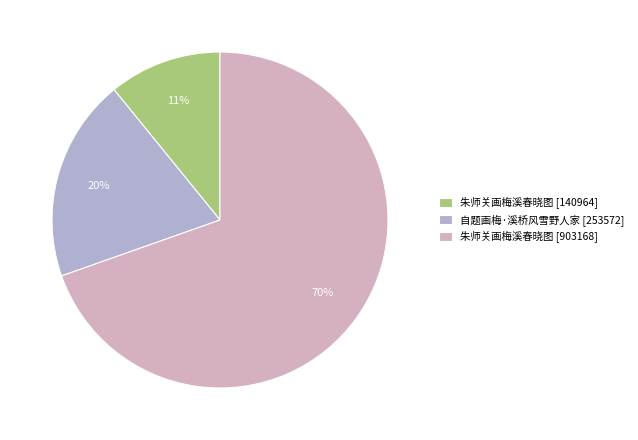

Rank the categories by value from highest to lowest.

朱师关画梅溪春晓图 [903168], 自题画梅·溪桥风雪野人家 [253572], 朱师关画梅溪春晓图 [140964]